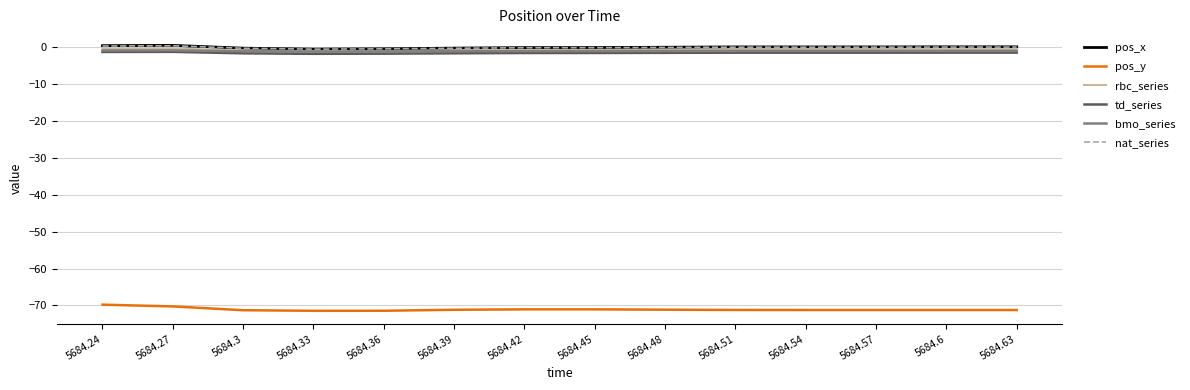

Where does the nat_series series first go above 0?

5684.24